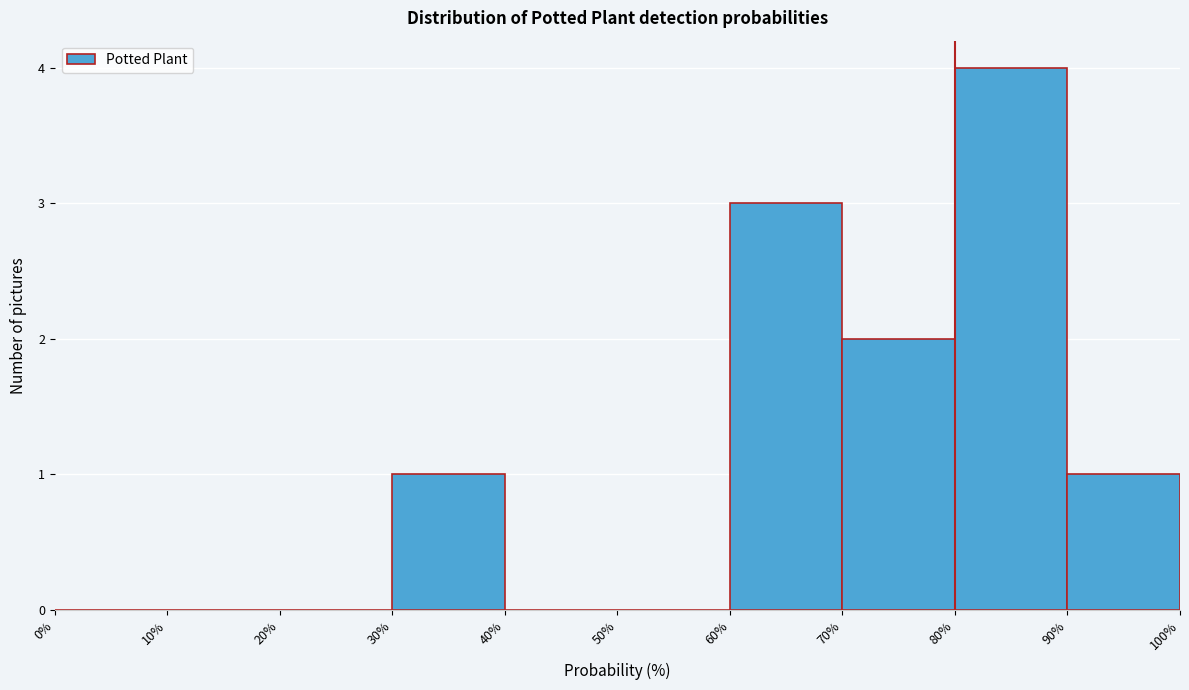

Which range on the x-axis has the tallest bar?

80% to 90%